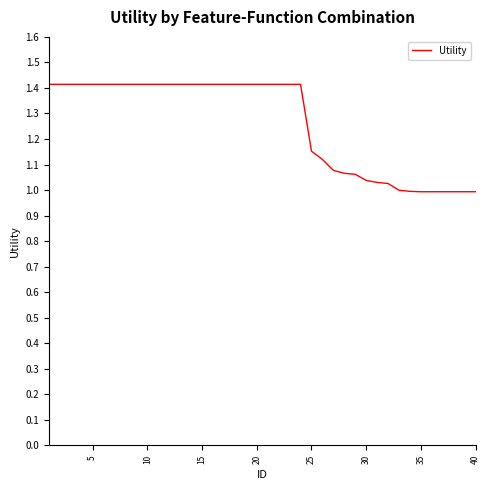

What is the greatest value displayed?

1.4